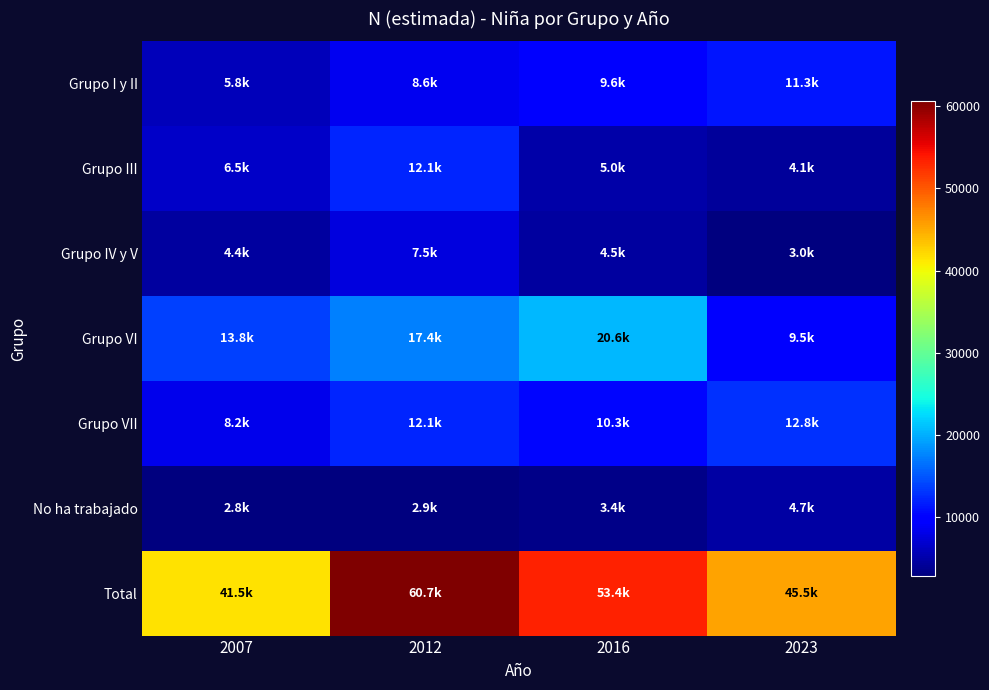

Which series changed the most between 2007 and 2023?

Grupo I y II